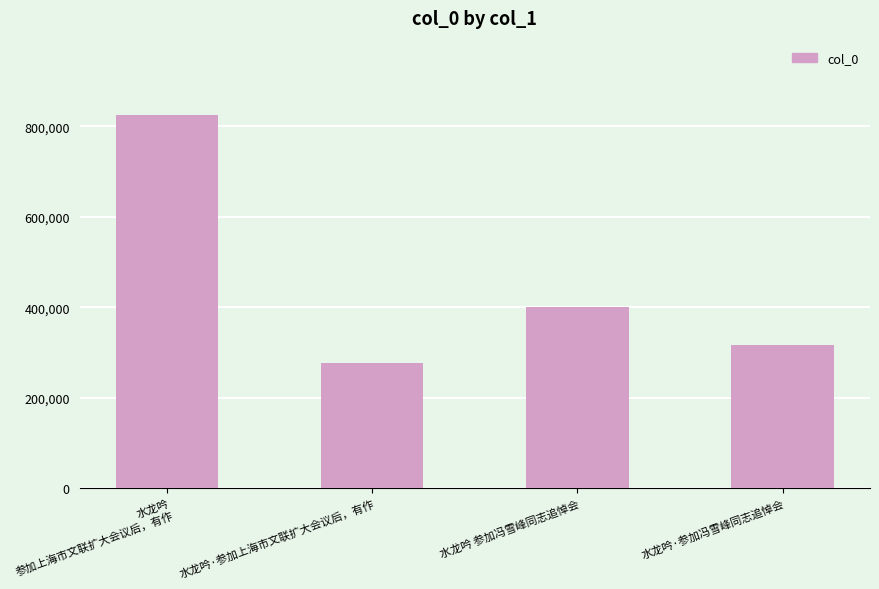

Reading right to left, what are all the values shown in this chart?

水龙吟·参加冯雪峰同志追悼会=316230	水龙吟 参加冯雪峰同志追悼会=400423	水龙吟·参加上海市文联扩大会议后，有作=277637	水龙吟 参加上海市文联扩大会议后，有作=824419